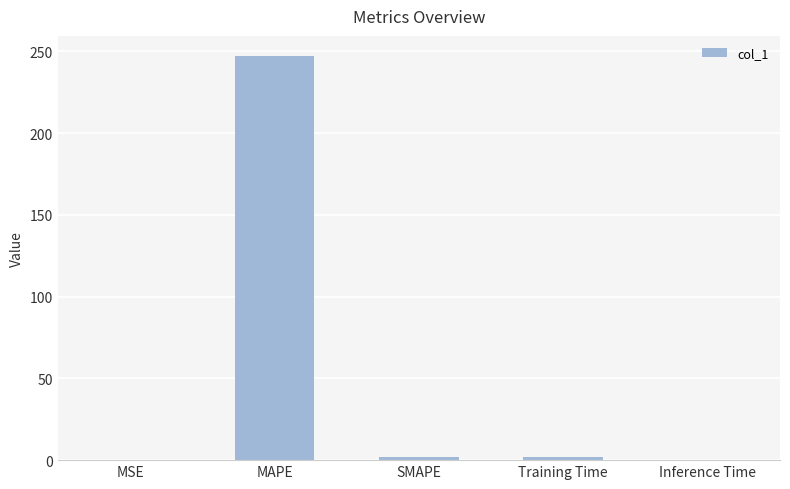

Which has a higher value, Training Time or MAPE?

MAPE